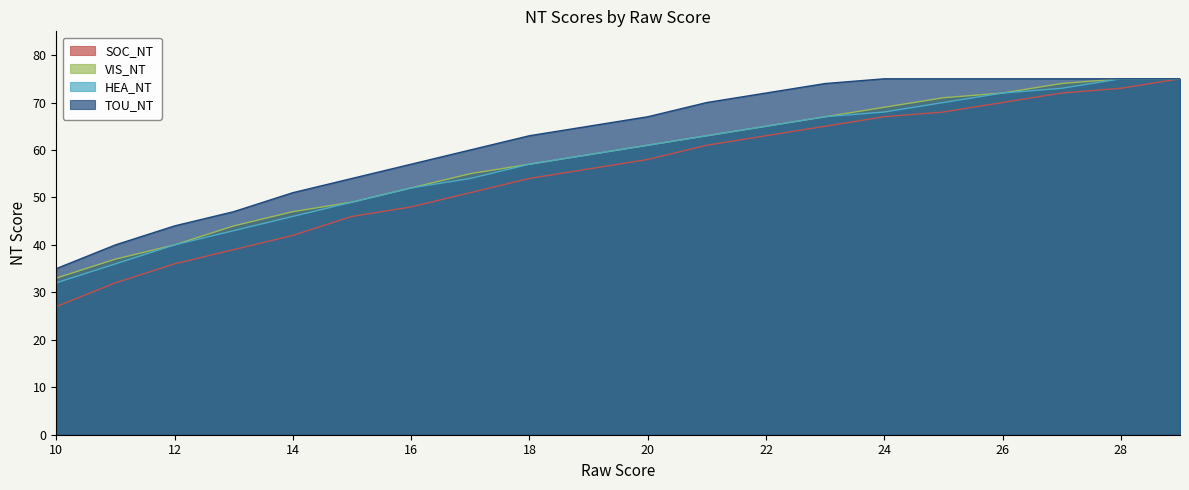

List the labels in order of VIS_NT value, largest first.

28, 29, 27, 26, 25, 24, 23, 22, 21, 20, 19, 18, 17, 16, 15, 14, 13, 12, 11, 10